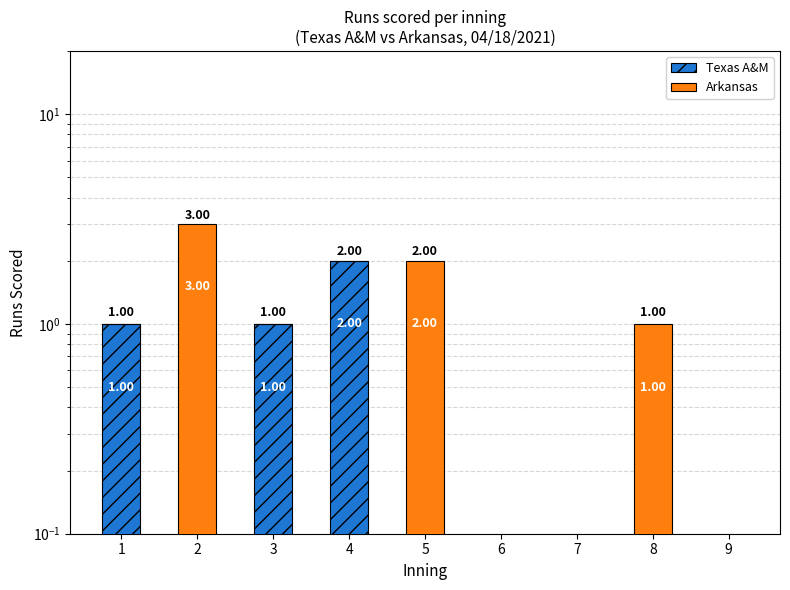

At which category is the sum across all series the highest?

2